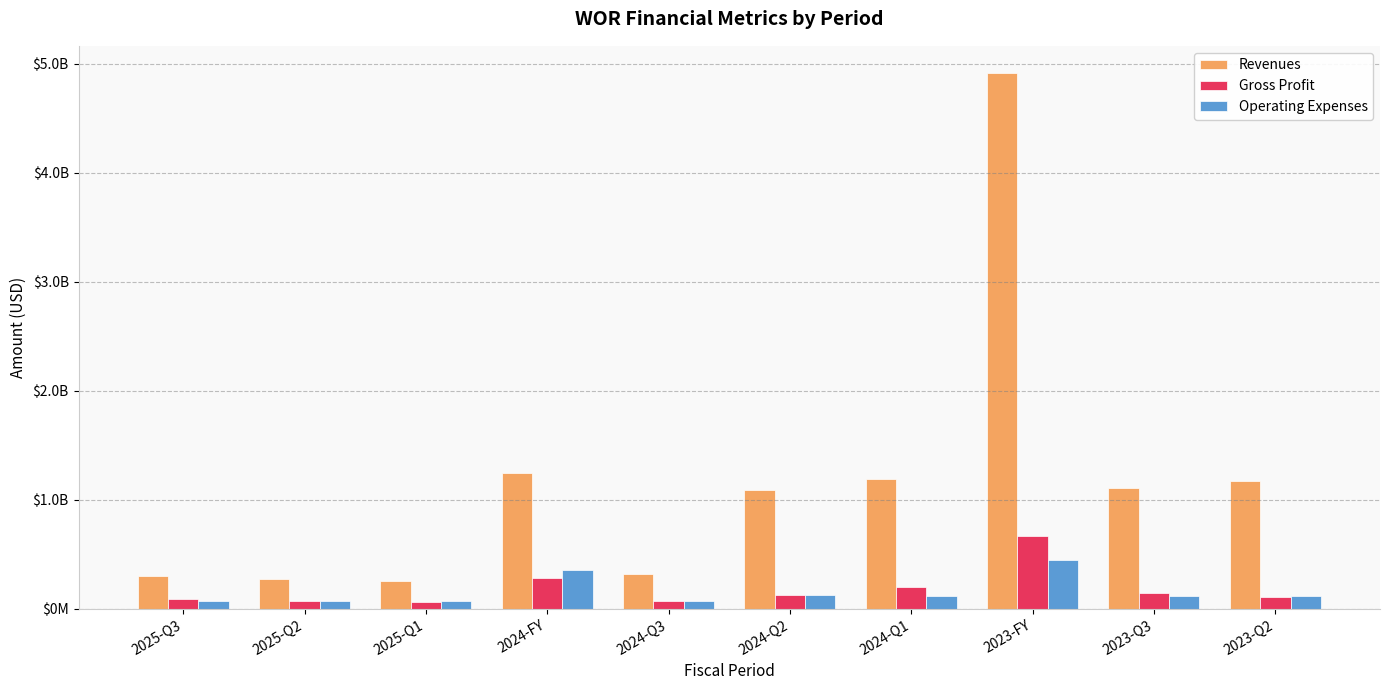

Is the value of Gross Profit at 2025-Q2 greater than the value of Revenues at 2024-Q2?

No